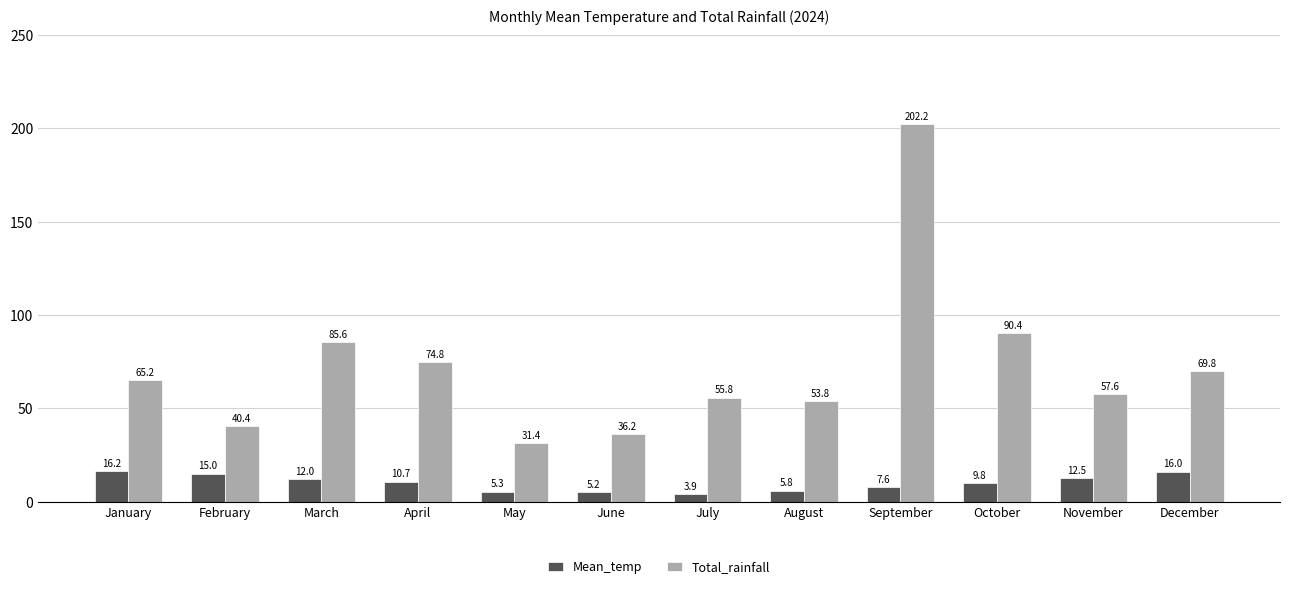

What is the lowest value of the Mean_temp series?

3.9